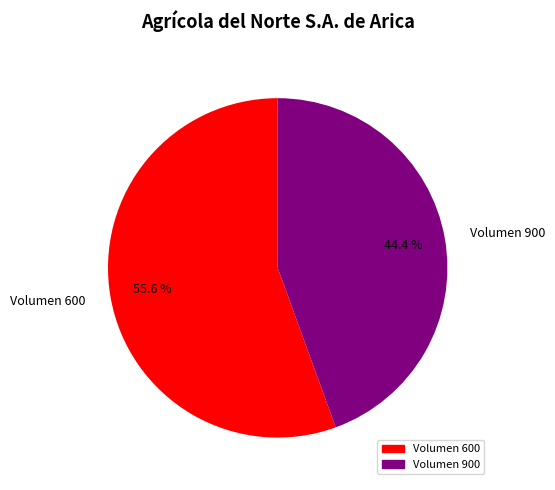

Rank the categories by value from lowest to highest.

Volumen 900, Volumen 600